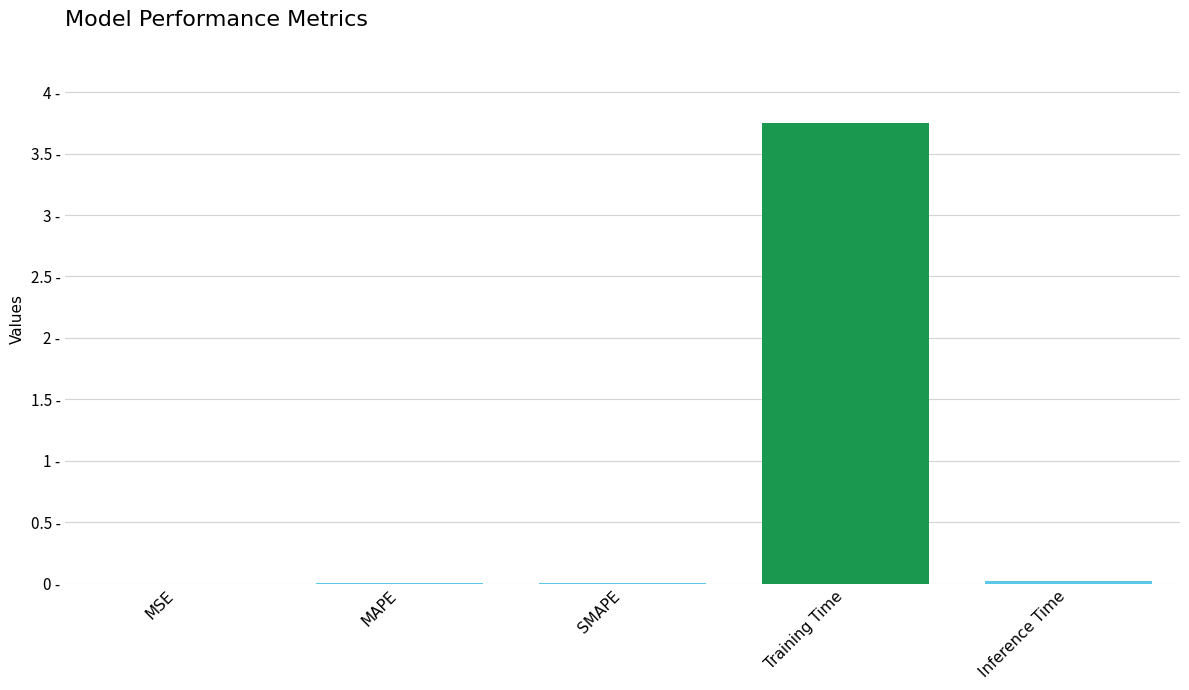

How many data points does each series have?

5